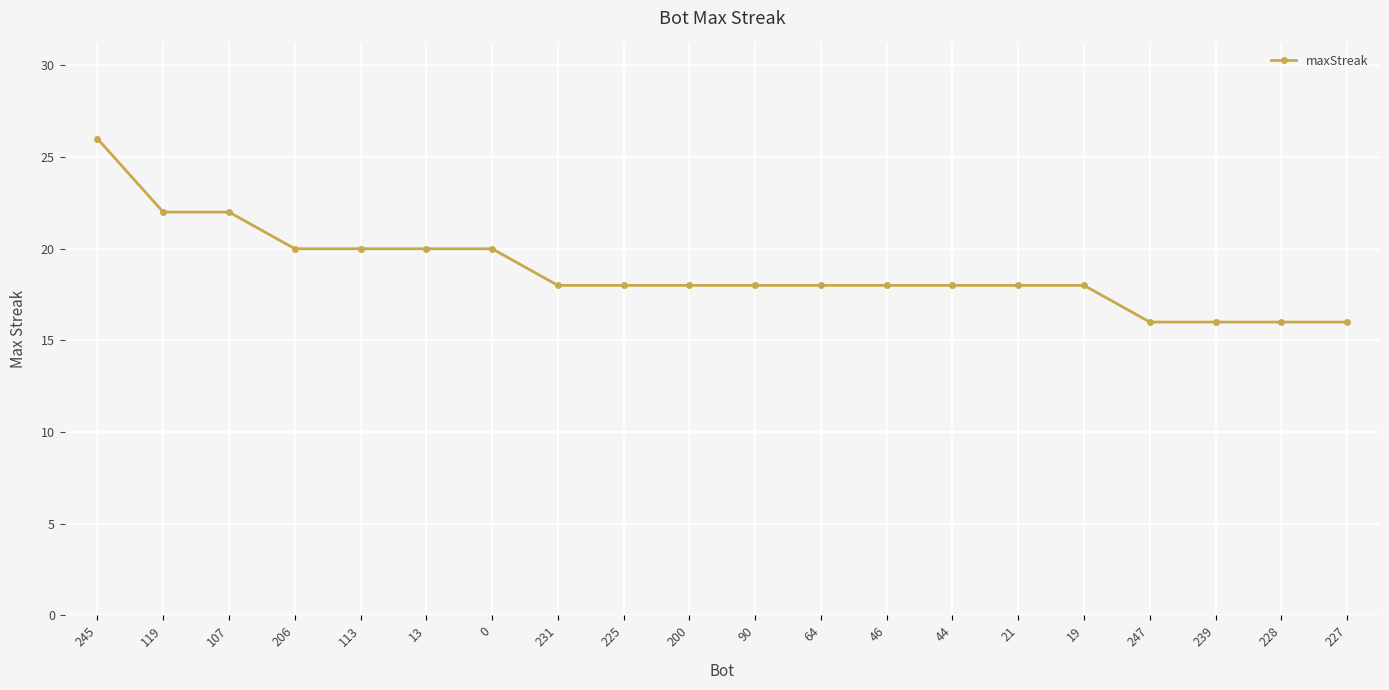

Reading left to right, what are all the values shown in this chart?

26	22	22	20	20	20	20	18	18	18	18	18	18	18	18	18	16	16	16	16